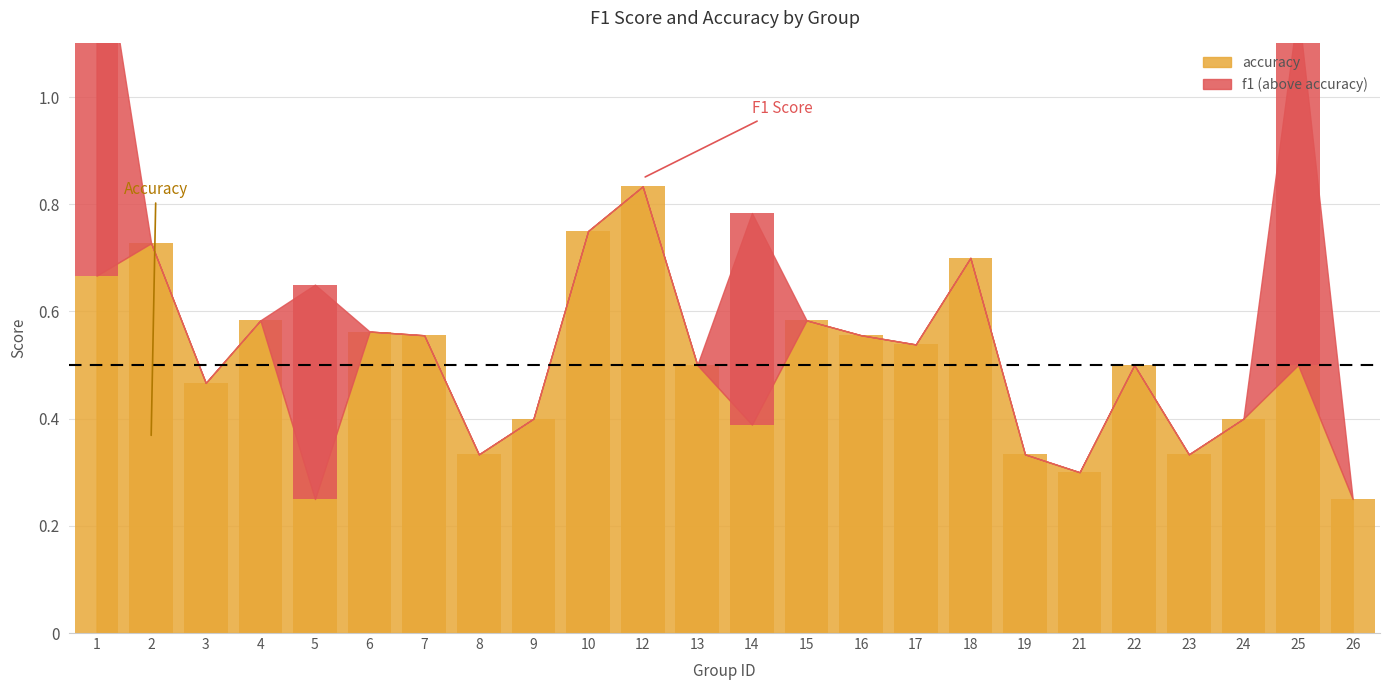

Does the chart contain stacked bars?

No